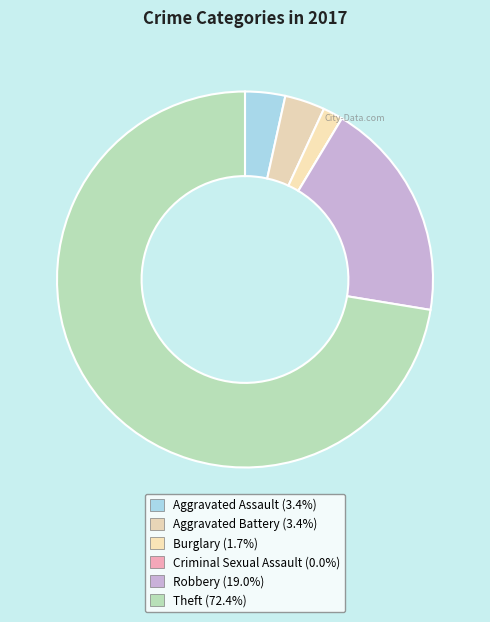

Which category has the biggest portion of the pie?

Theft